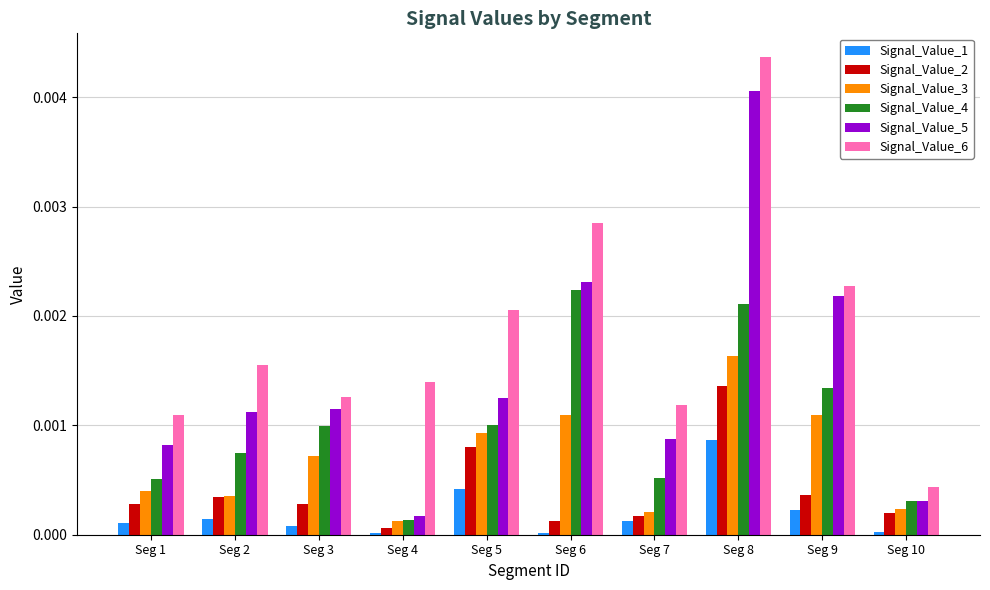

Which series has the largest total across all categories?

Signal_Value_6